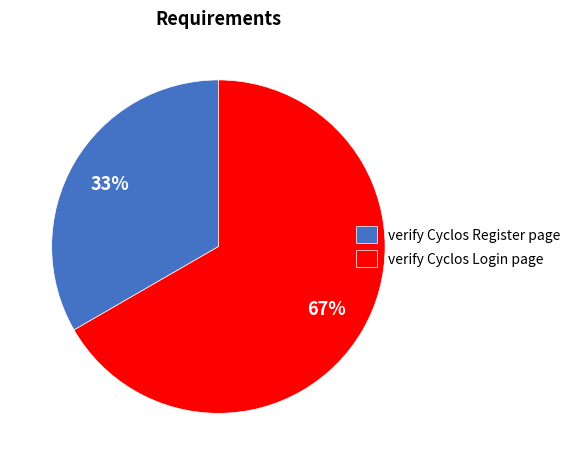

Rank the categories by value from lowest to highest.

verify Cyclos Register page, verify Cyclos Login page